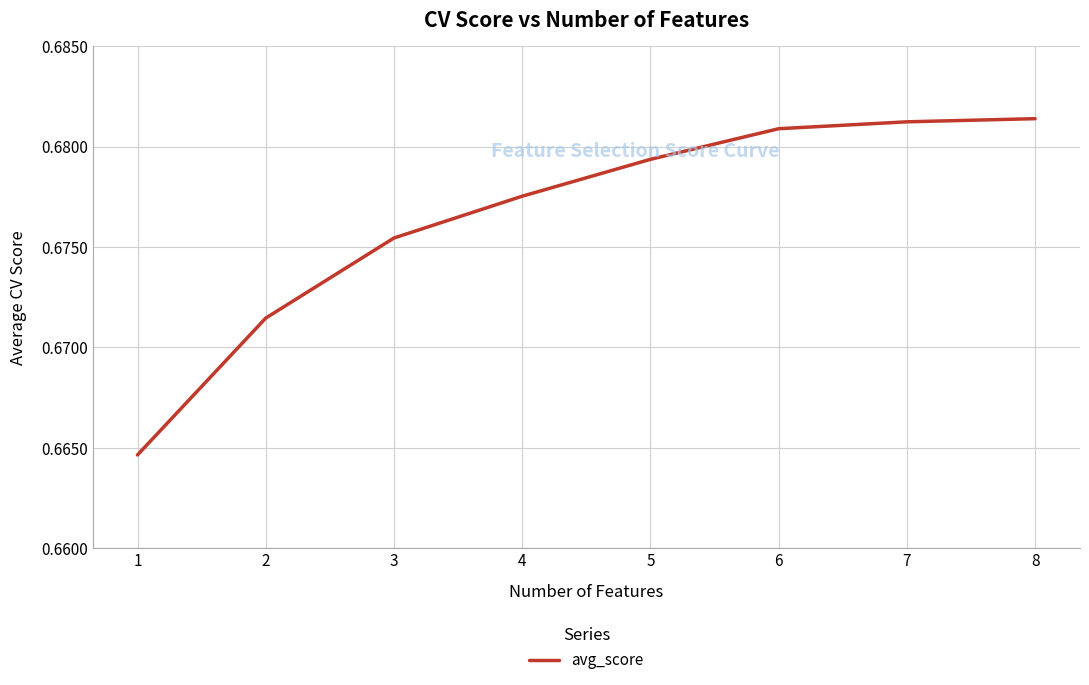

Is it true that the value at 4 is 0.3?

False